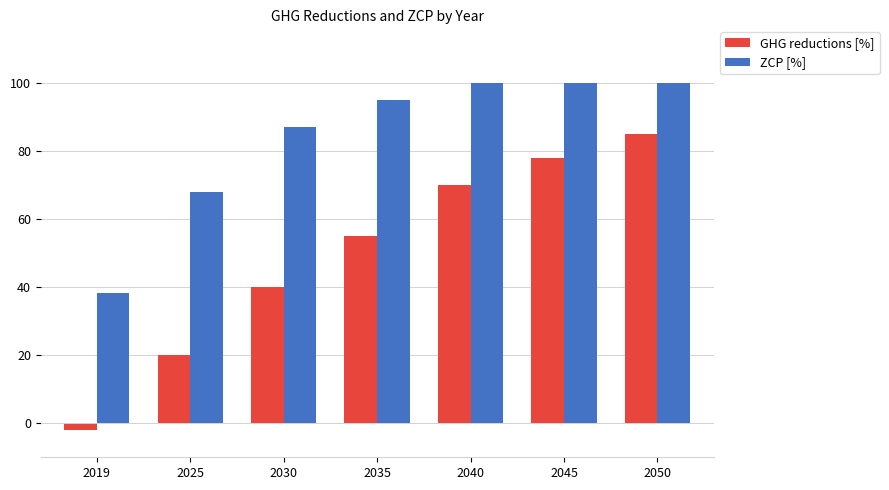

Reading left to right, what are all the values shown in this chart?

GHG reductions [%]: -2.0	20.0	40.0	55.0	70.0	78.0	85.0
ZCP [%]: 38.2	68.0	87.0	95.0	100.0	100.0	100.0